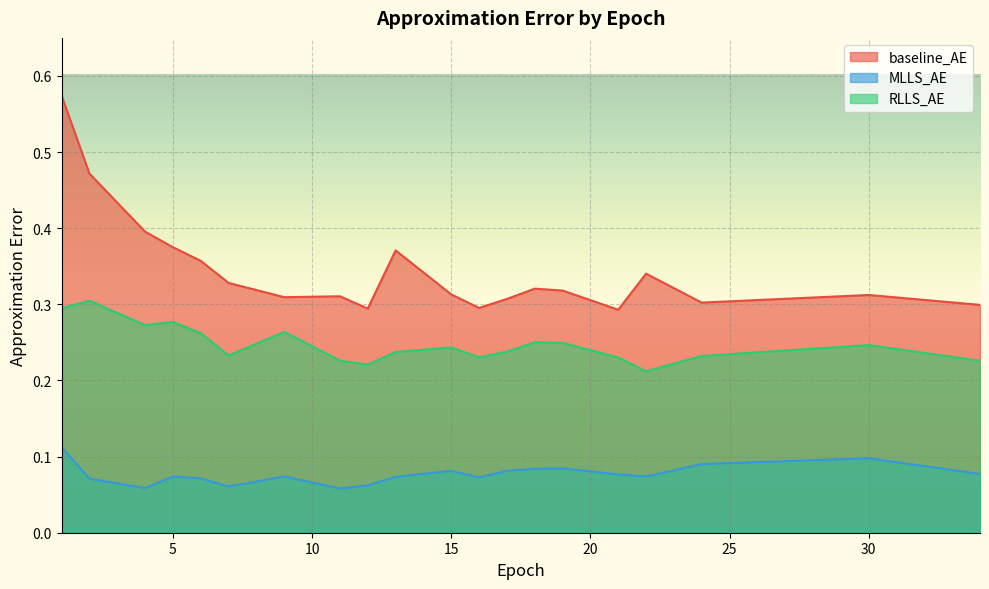

Which series changed the most between 2 and 18?

baseline_AE